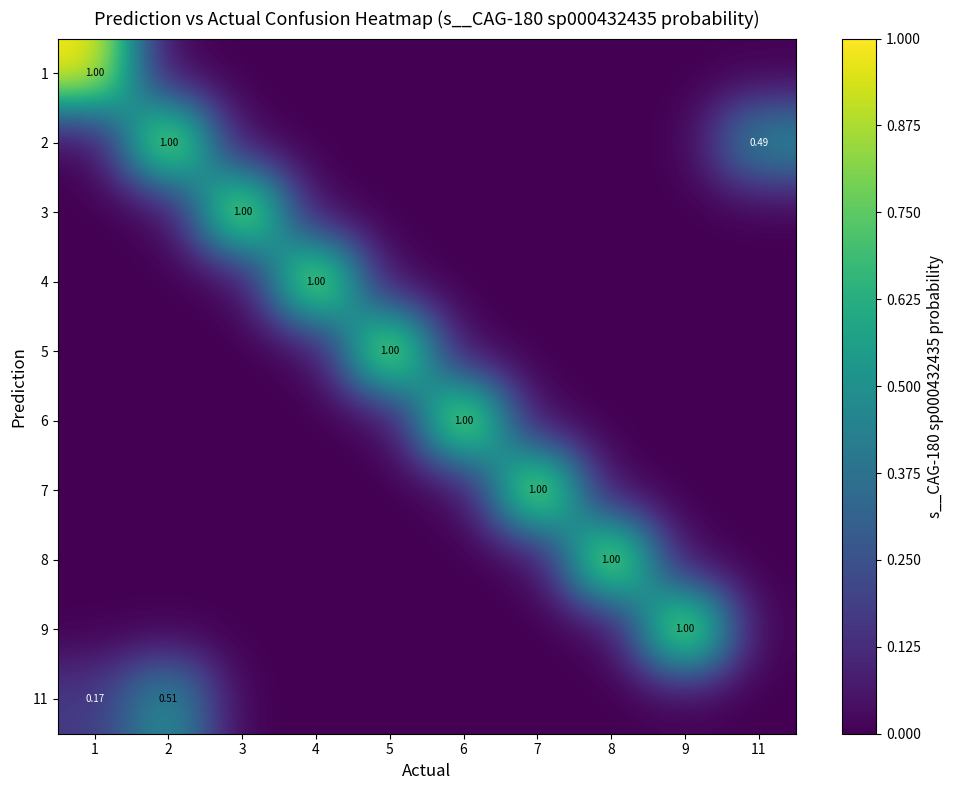

What is the difference between the highest and lowest values at 2?

1.0